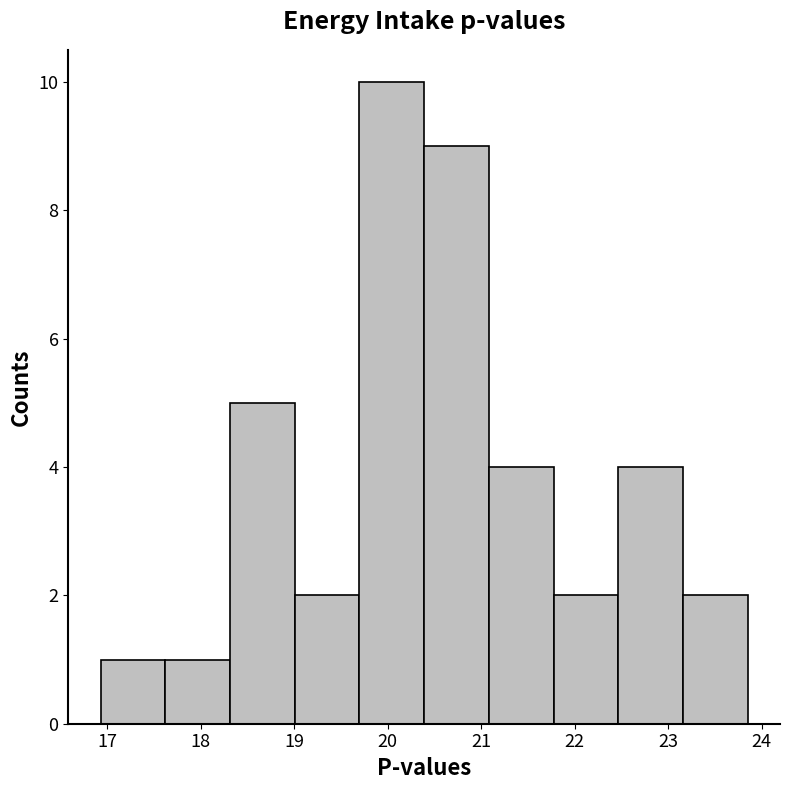

Reading left to right, list every bar in this chart as the range it spans on the x-axis followed by its height. Neither the bar edges nor the heights are printed on the chart, so give them approximately, as read against the axes.

16.9 to 17.6: 1
17.6 to 18.3: 1
18.3 to 19.0: 5
19.0 to 19.7: 2
19.7 to 20.4: 10
20.4 to 21.1: 9
21.1 to 21.8: 4
21.8 to 22.5: 2
22.5 to 23.2: 4
23.2 to 23.9: 2